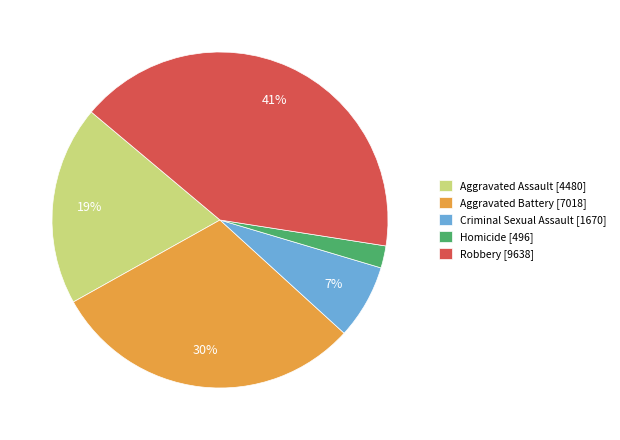

How many segments does this pie chart have?

5